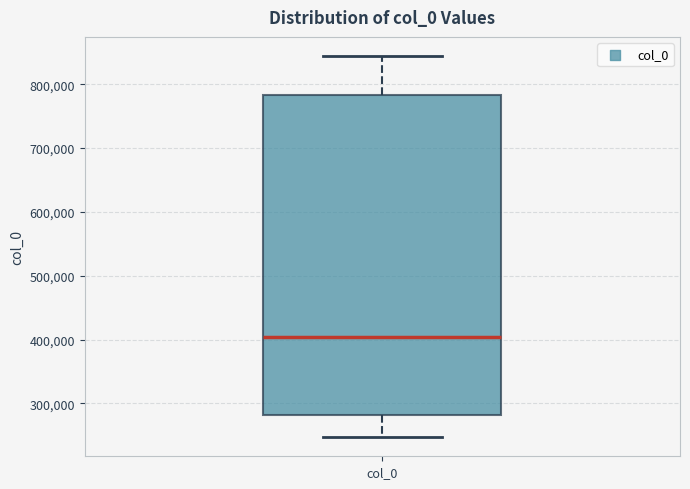

Transcribe this box plot: give where the median line is, the range the box spans, and where the two whiskers end, as read against the y-axis. The values are not printed on the chart, so give them approximately, as read against the axis.

median 400000, box 280000 to 780000, whiskers 250000 to 840000